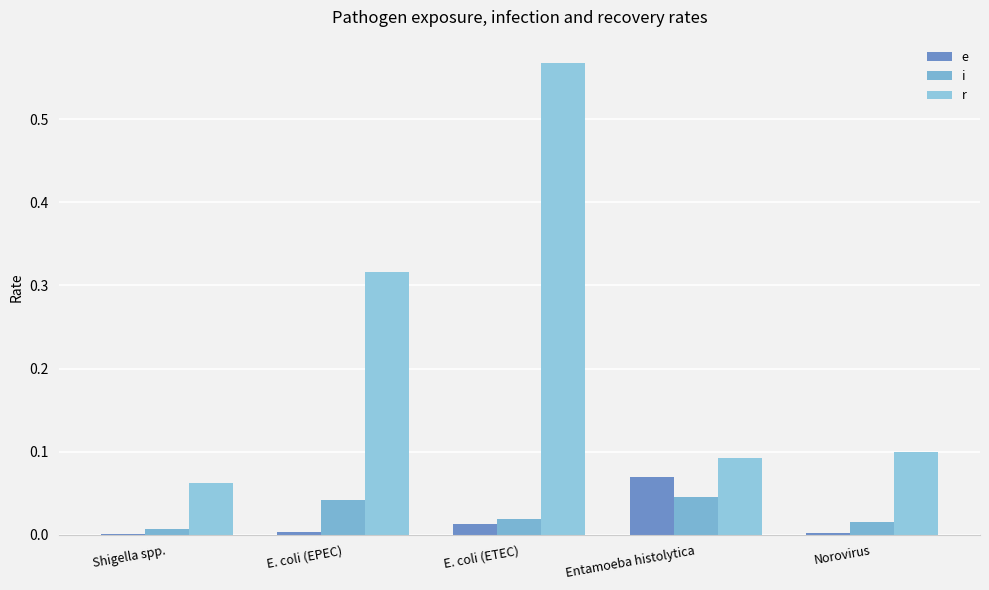

Which category has the highest value in the r series?

E. coli (ETEC)